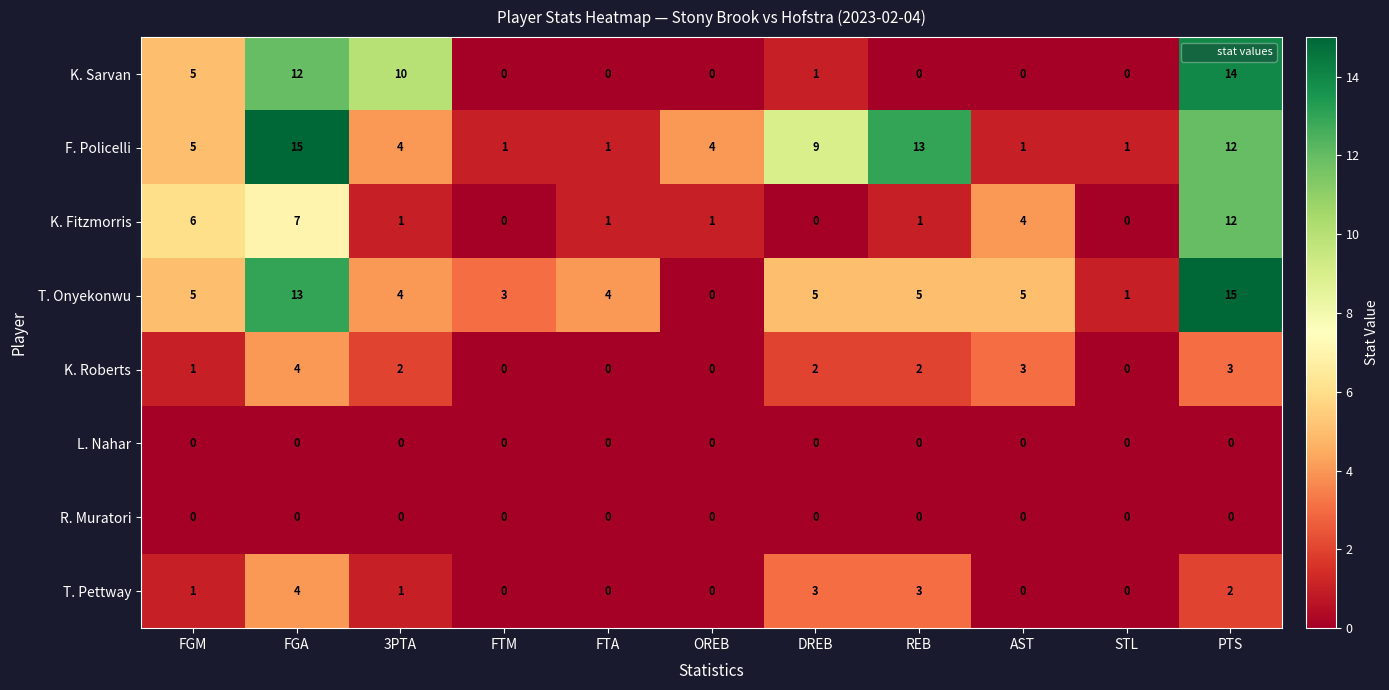

The value of K. Fitzmorris at REB is 1. True or false?

True